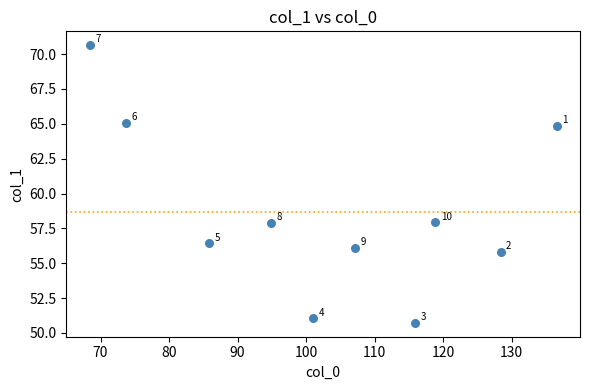

What is the range of X values (max minus min)?

68.1